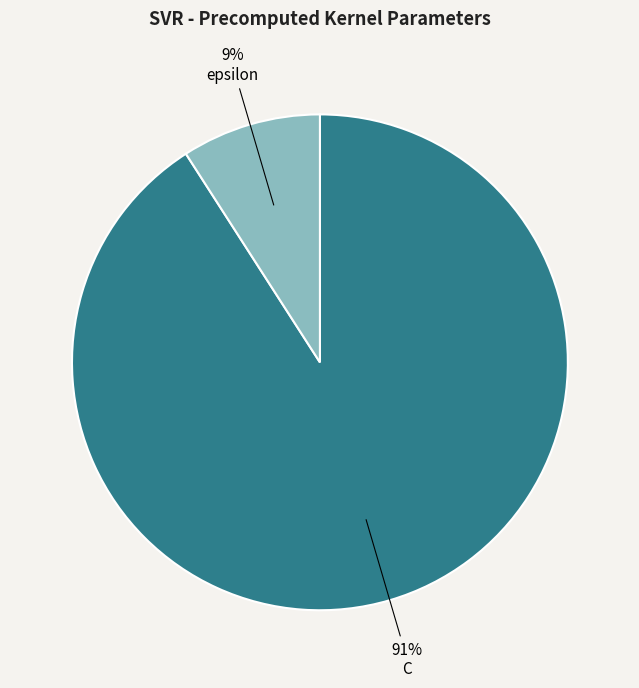

Is there a majority slice in this chart?

Yes